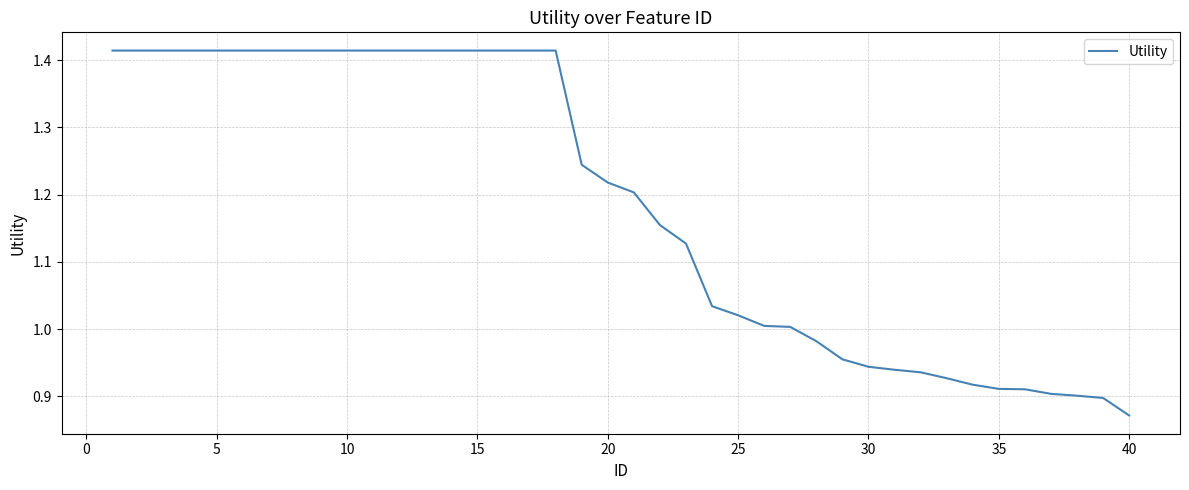

What is the difference between the maximum and minimum values?

0.5